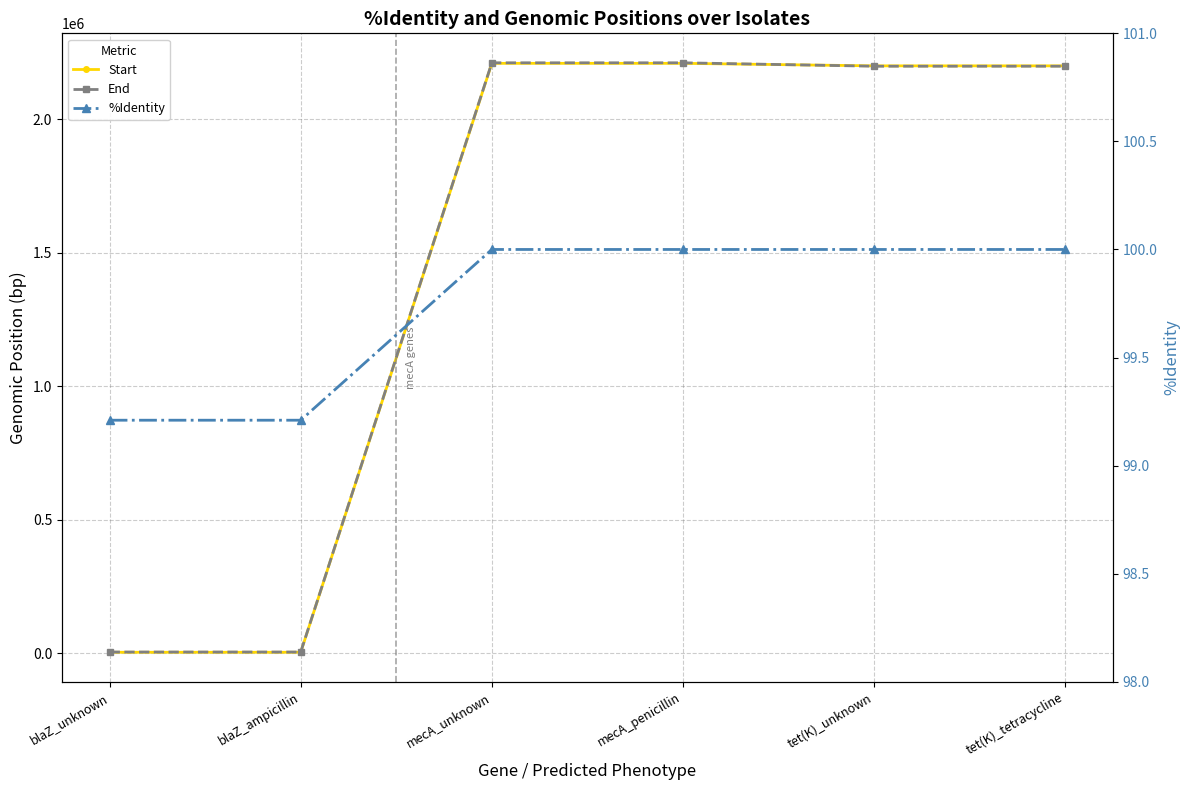

What is the difference between the highest and lowest values at mecA_unknown?

2211546.0